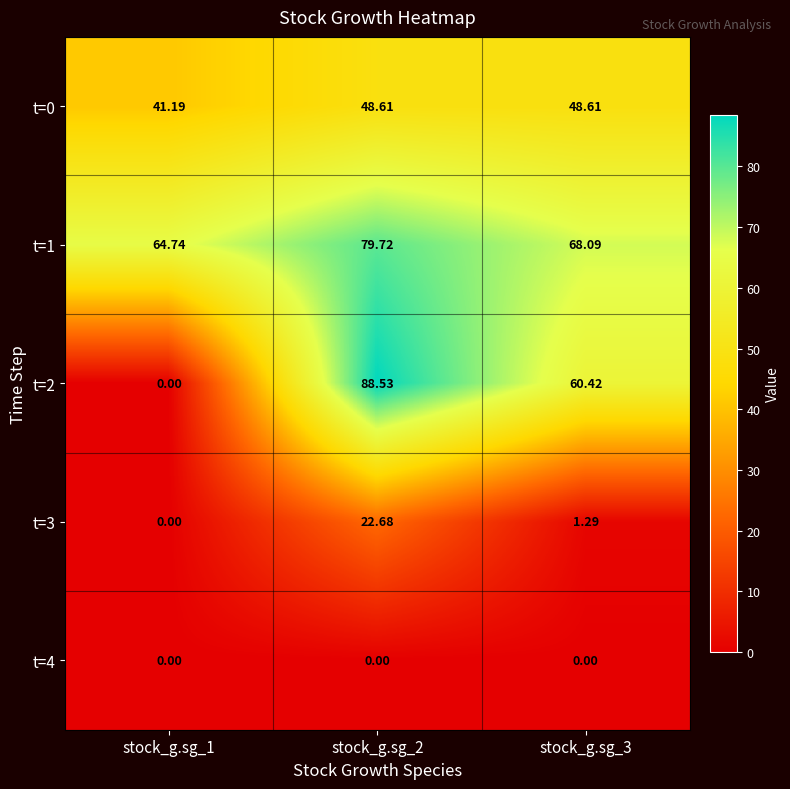

Which series has the largest range (max minus min)?

t=2